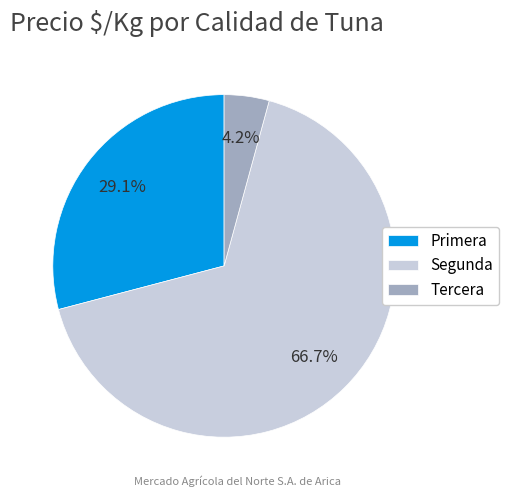

Is there any slice that represents more than half of the pie?

Yes